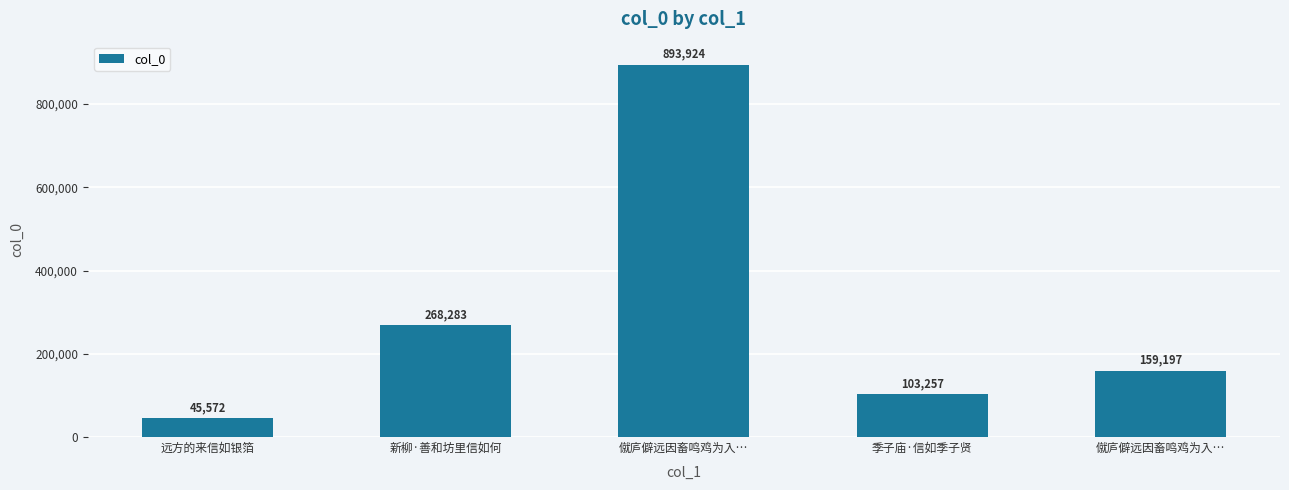

How many distinct data groups are displayed?

1